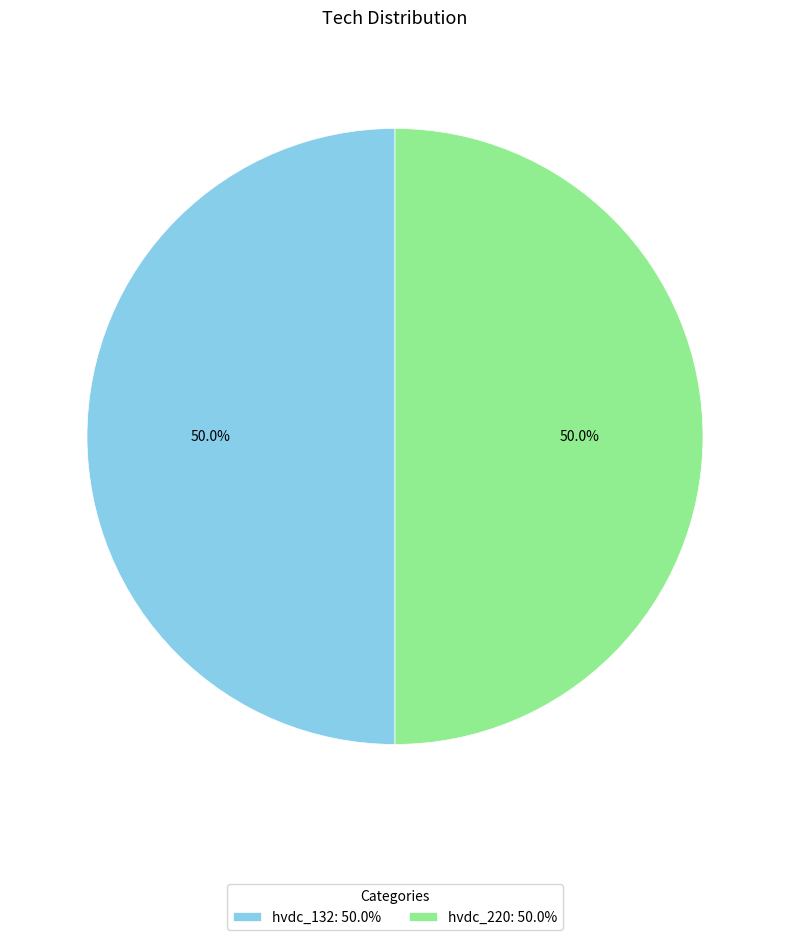

What percentage do hvdc_220: 50.0% and hvdc_132: 50.0% together represent?

100.0%